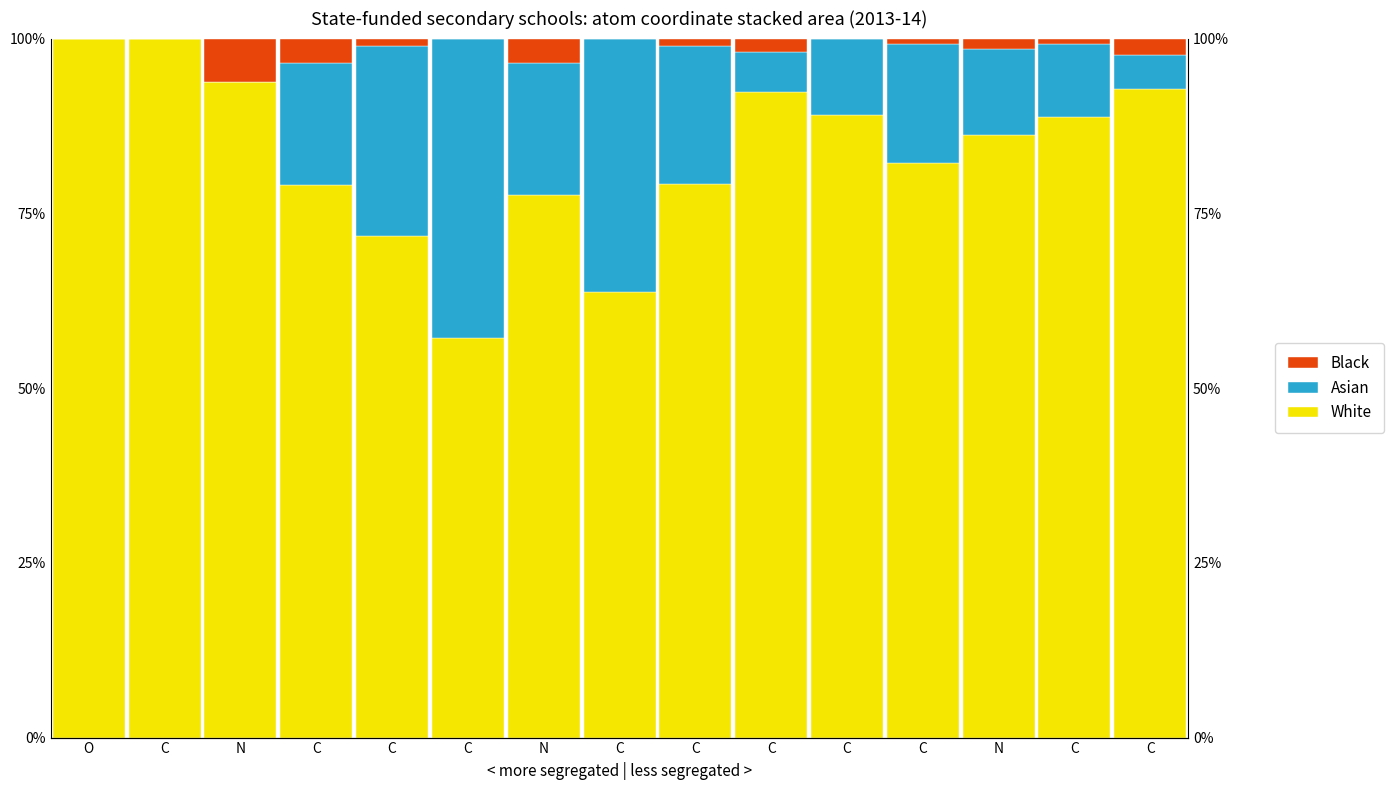

Rank the series by their maximum value, from highest to lowest.

White, Asian, Black